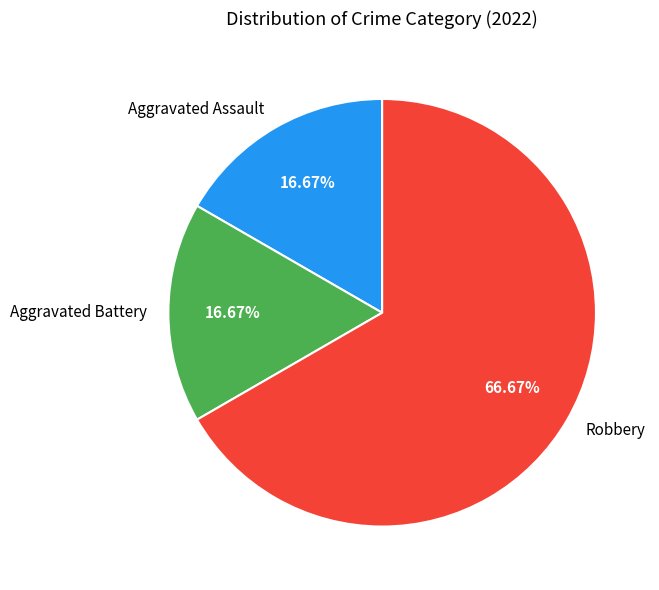

What is the total percentage of Robbery and Aggravated Battery?

83.3%